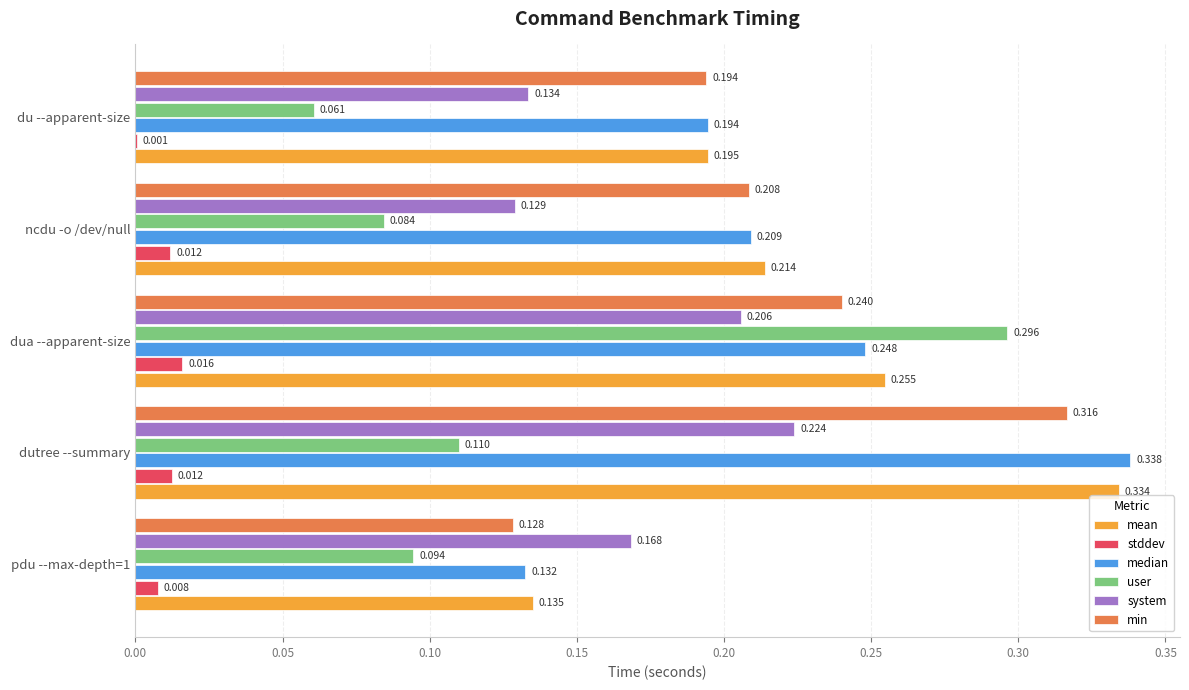

Which category has the highest value in the stddev series?

dua --apparent-size